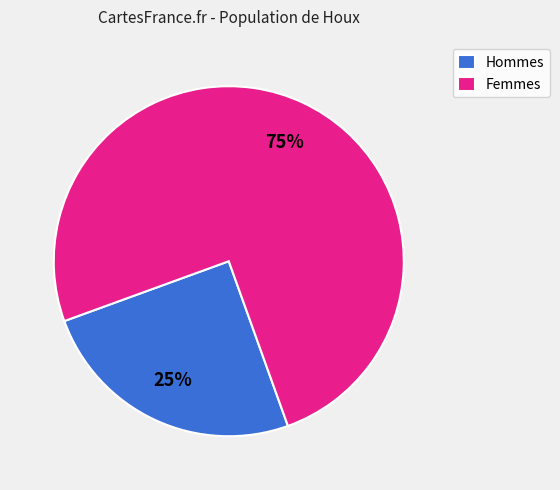

Rank the categories by value from highest to lowest.

Femmes, Hommes